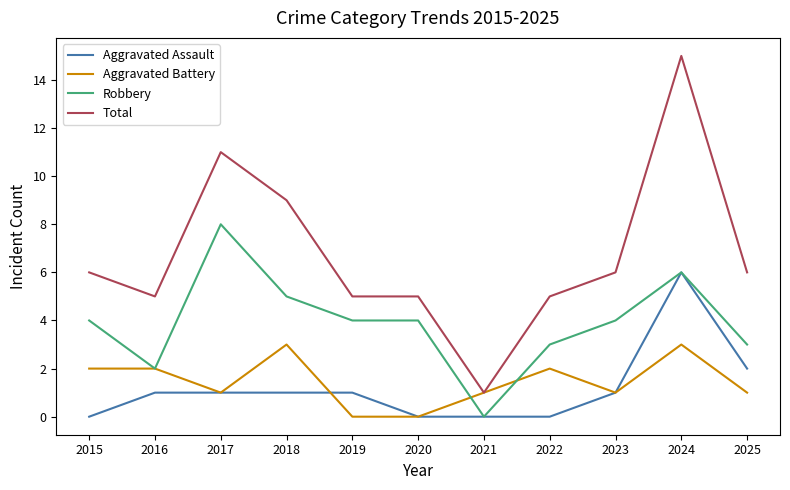

How many Robbery values are between 3 and 5?

7